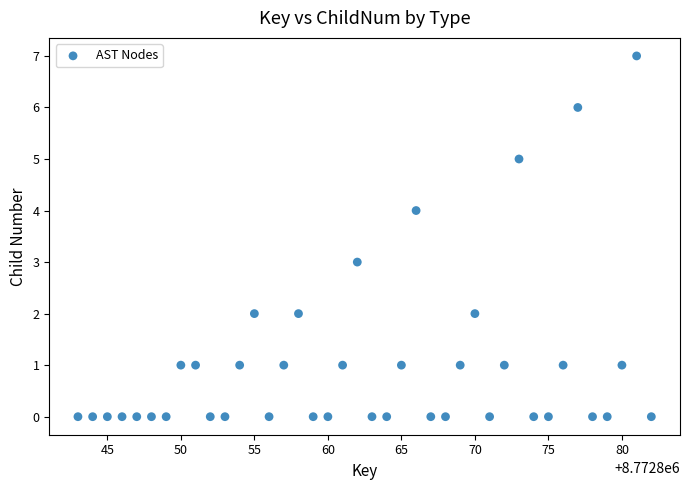

What is the range of X values (max minus min)?

39